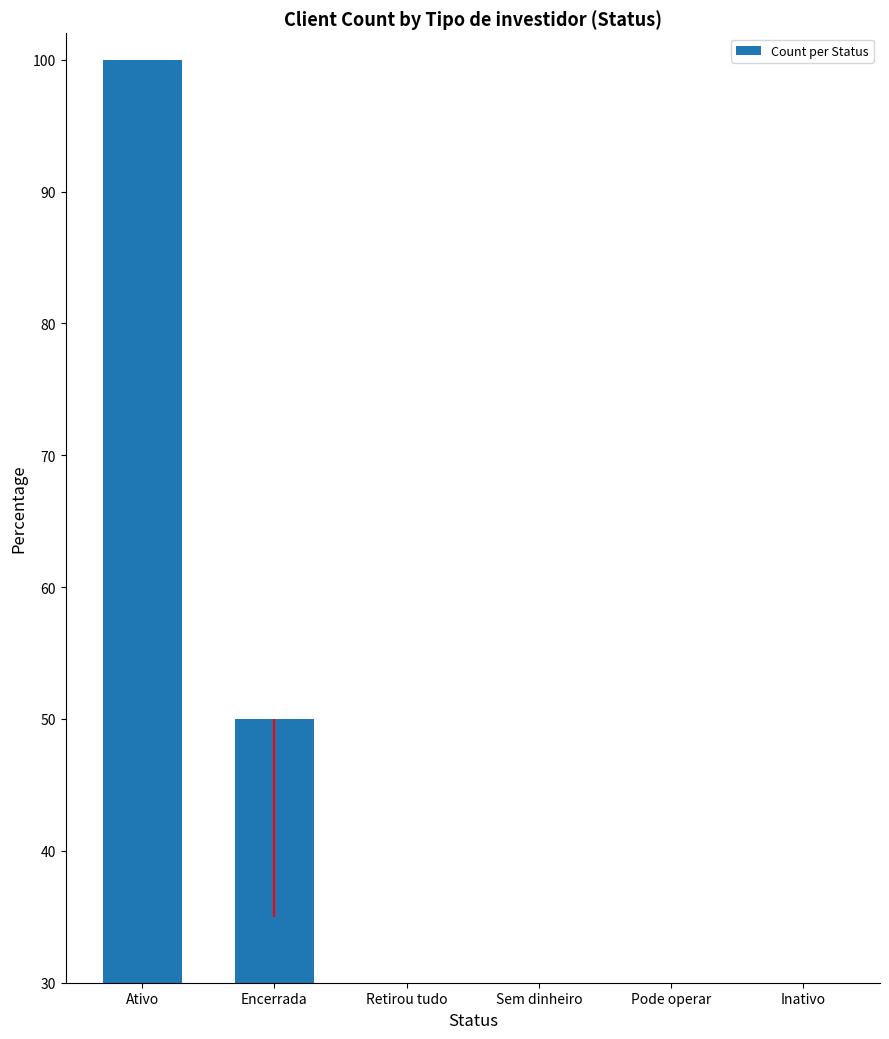

The value at Encerrada is 89. True or false?

False